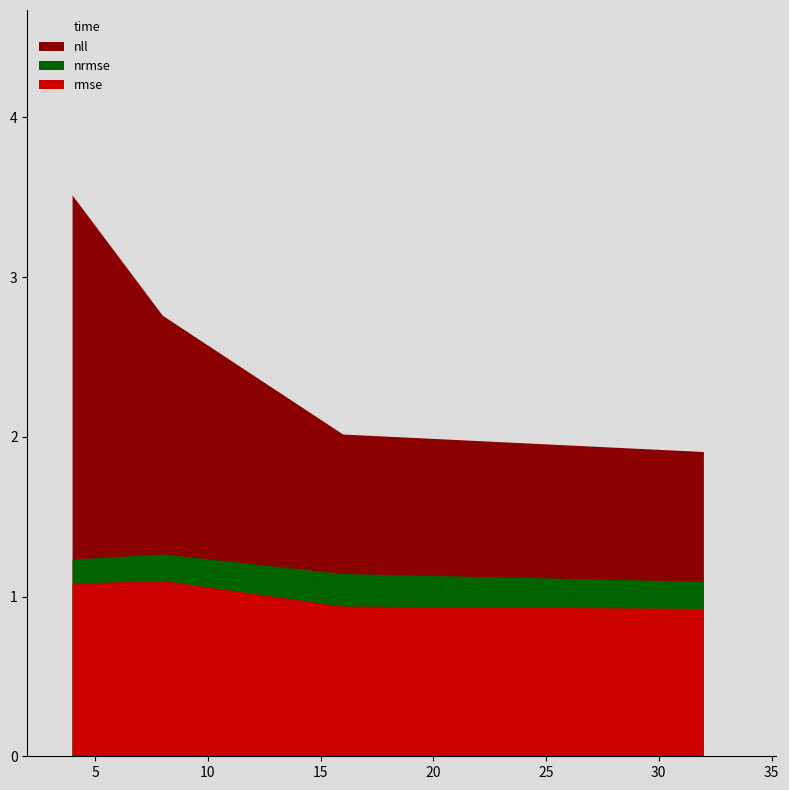

Is the value of time at 16 greater than the value of rmse at 8?

No